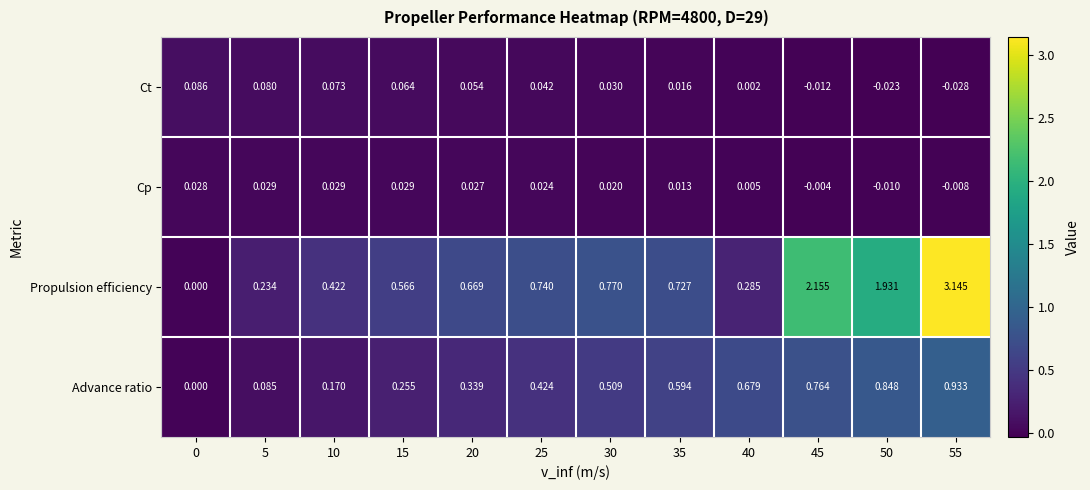

Between 5 and 15, which series saw the biggest shift?

Propulsion efficiency